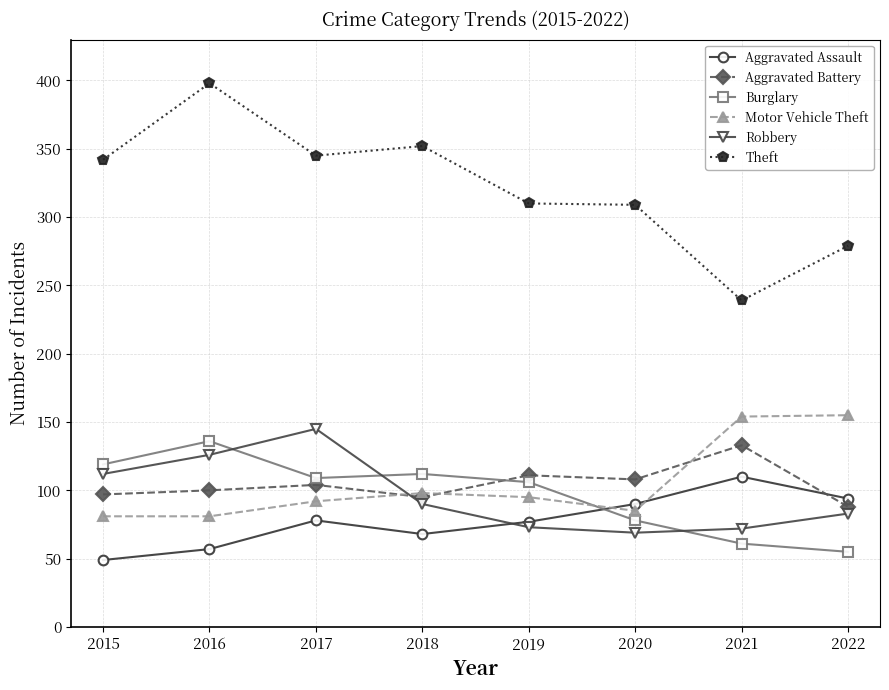

What value does the Robbery series have at 2018, to the nearest 10?

90